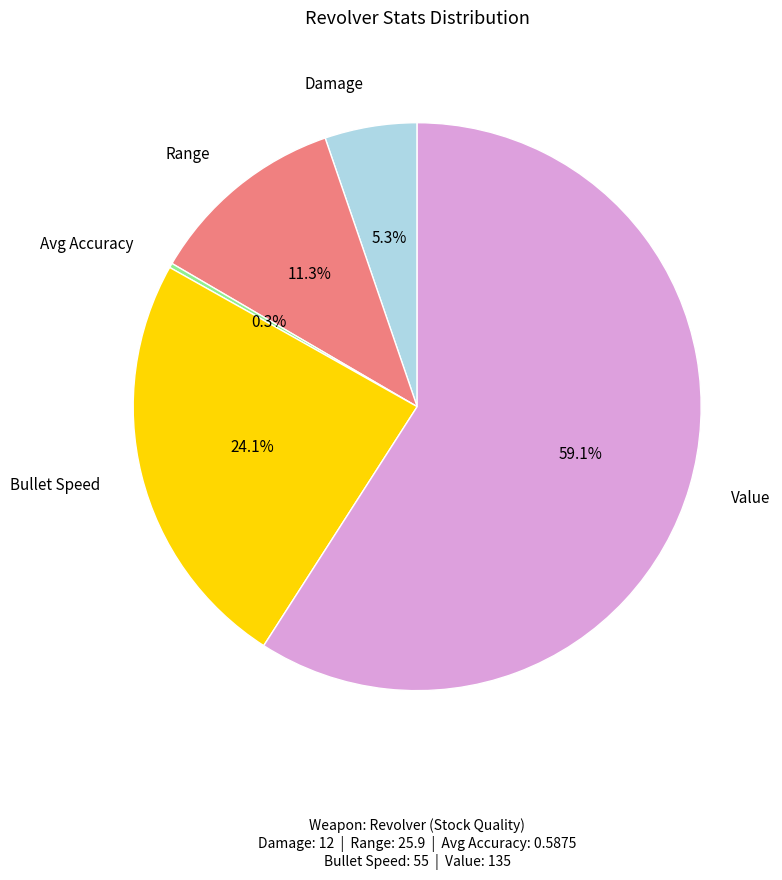

Is there any slice that represents more than half of the pie?

Yes